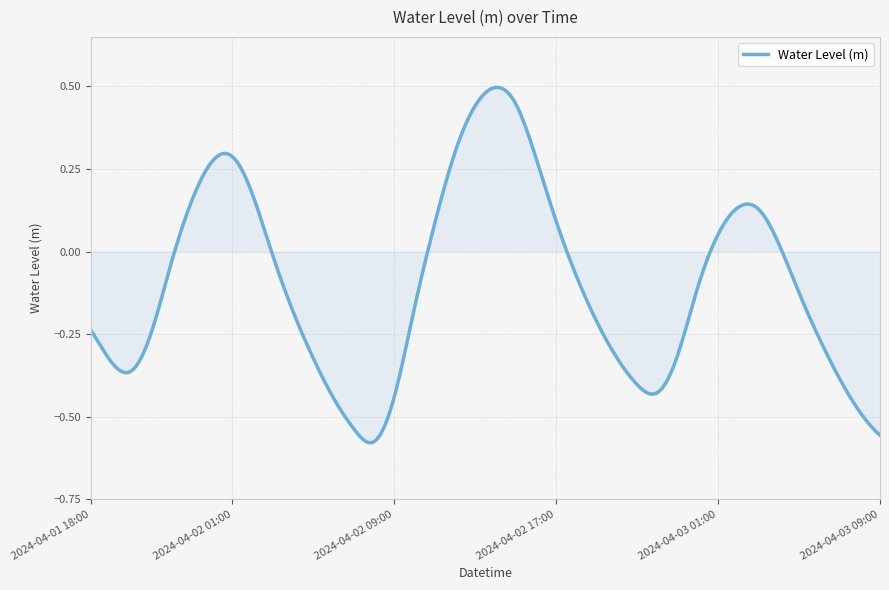

What is the difference between the maximum and minimum values?

1.1